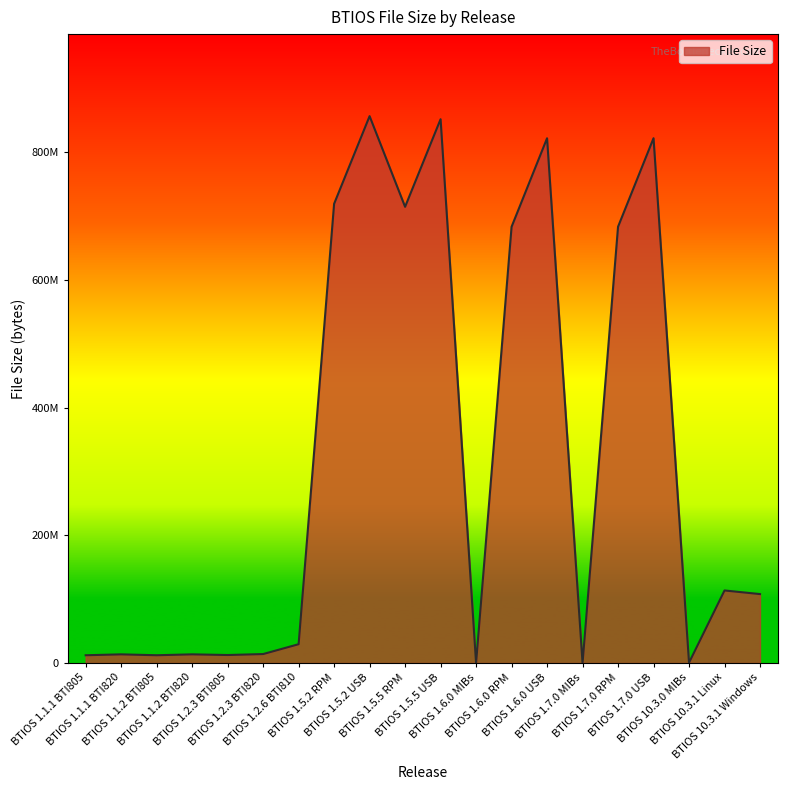

List the labels in order of value, smallest first.

BTIOS 1.6.0 MIBs, BTIOS 1.7.0 MIBs, BTIOS 10.3.0 MIBs, BTIOS 1.1.1 BTI805, BTIOS 1.1.2 BTI805, BTIOS 1.2.3 BTI805, BTIOS 1.1.1 BTI820, BTIOS 1.1.2 BTI820, BTIOS 1.2.3 BTI820, BTIOS 1.2.6 BTI810, BTIOS 10.3.1 Windows, BTIOS 10.3.1 Linux, BTIOS 1.6.0 RPM, BTIOS 1.7.0 RPM, BTIOS 1.5.5 RPM, BTIOS 1.5.2 RPM, BTIOS 1.6.0 USB, BTIOS 1.7.0 USB, BTIOS 1.5.5 USB, BTIOS 1.5.2 USB